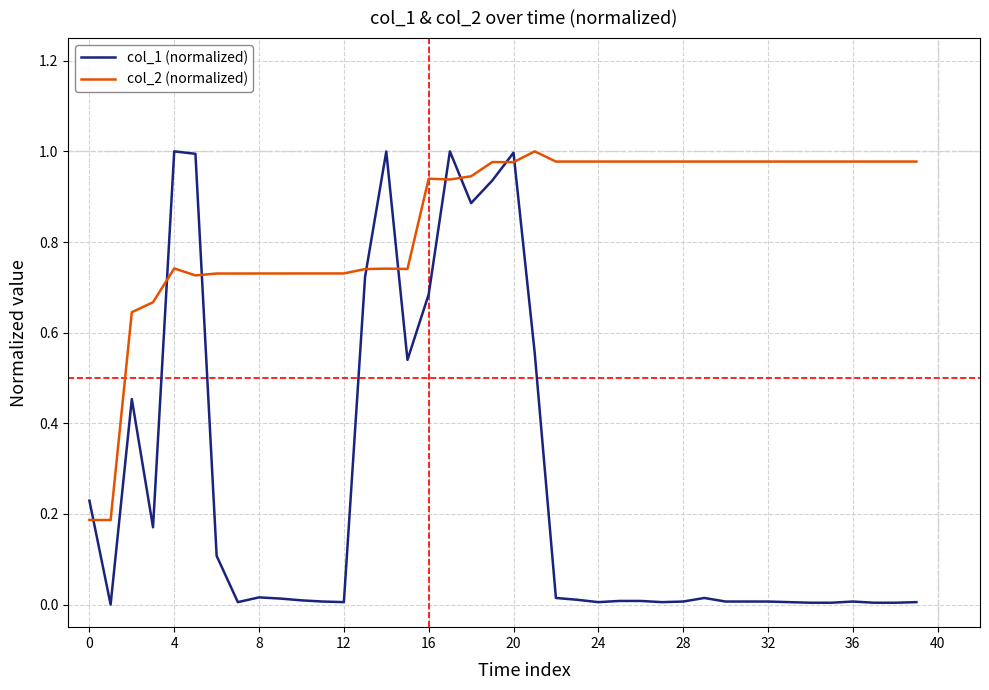

Which series has the largest total across all categories?

col_2 (normalized)